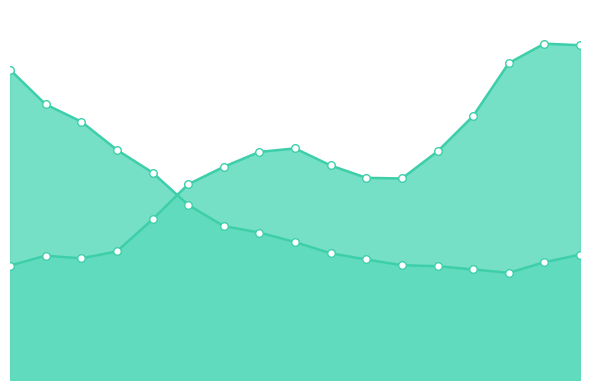

Is the value of Y0 at 1.35593 greater than the value of Y1 at 0.50847?

Yes